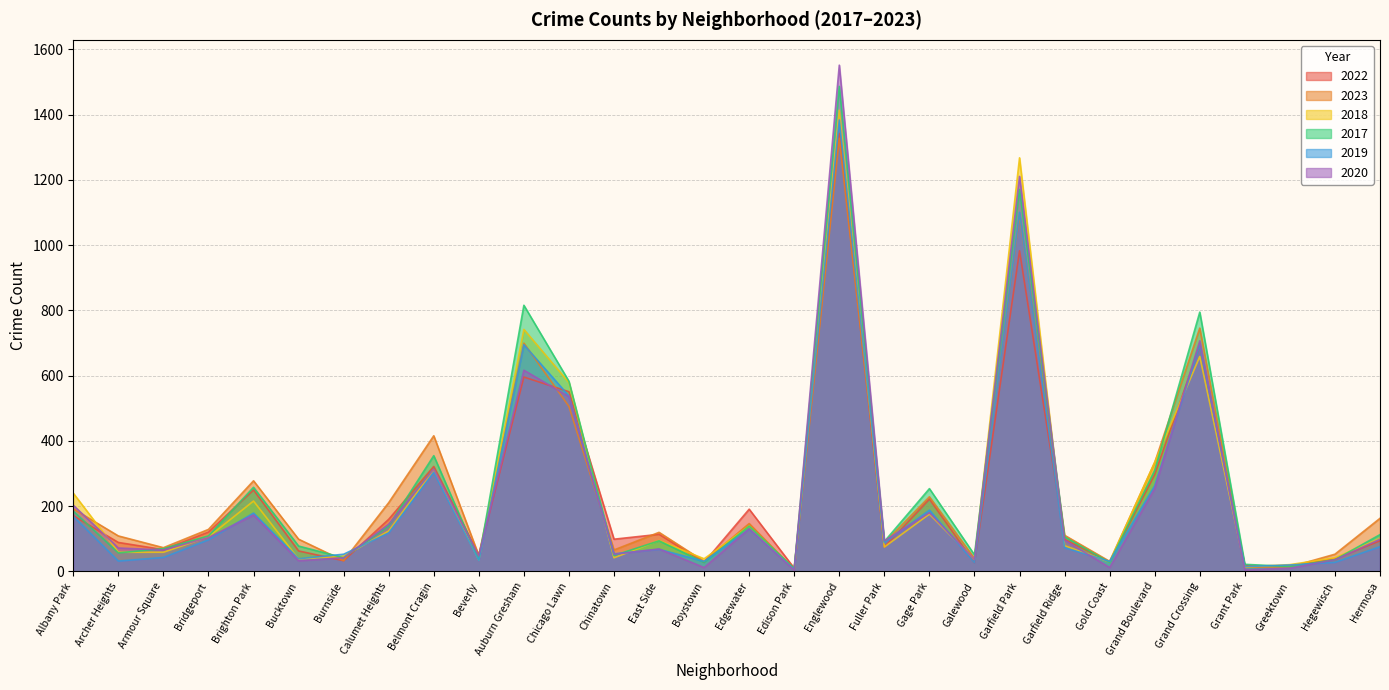

The value of 2020 at Garfield Park is 2160. True or false?

False